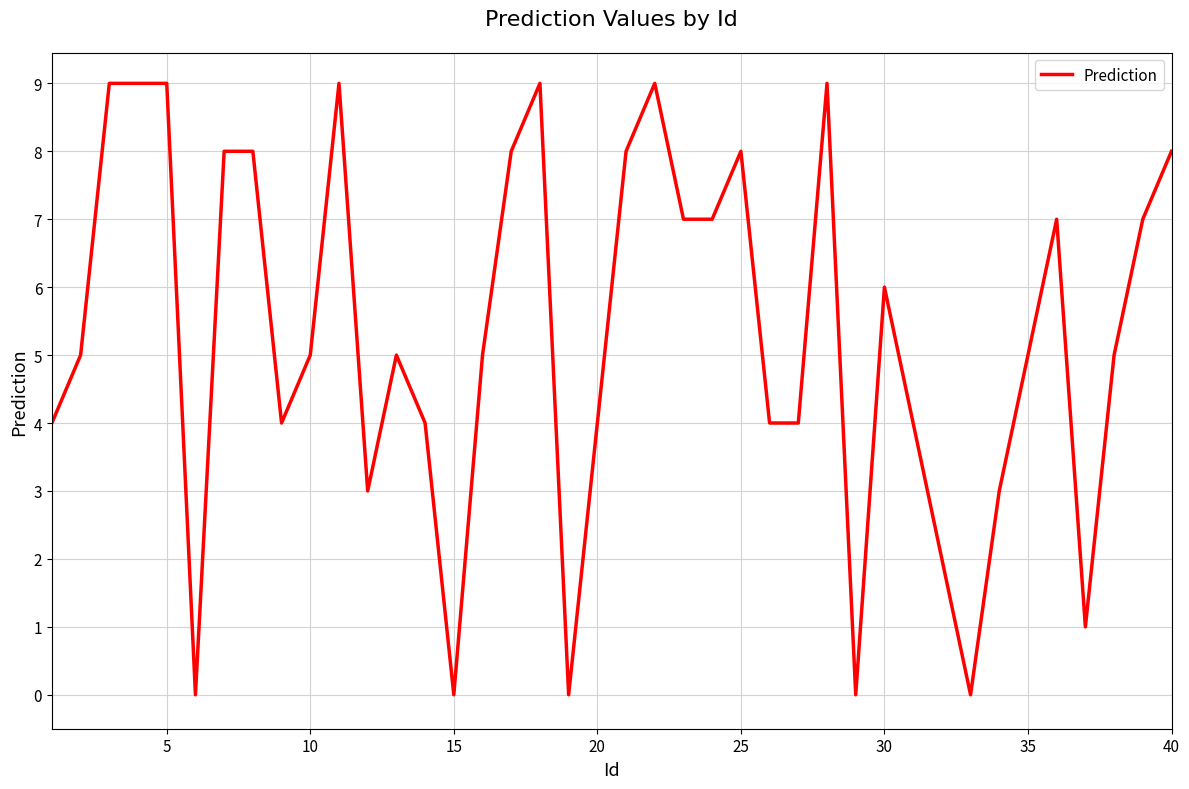

True or false: the data has more than 1 interior local peaks.

True